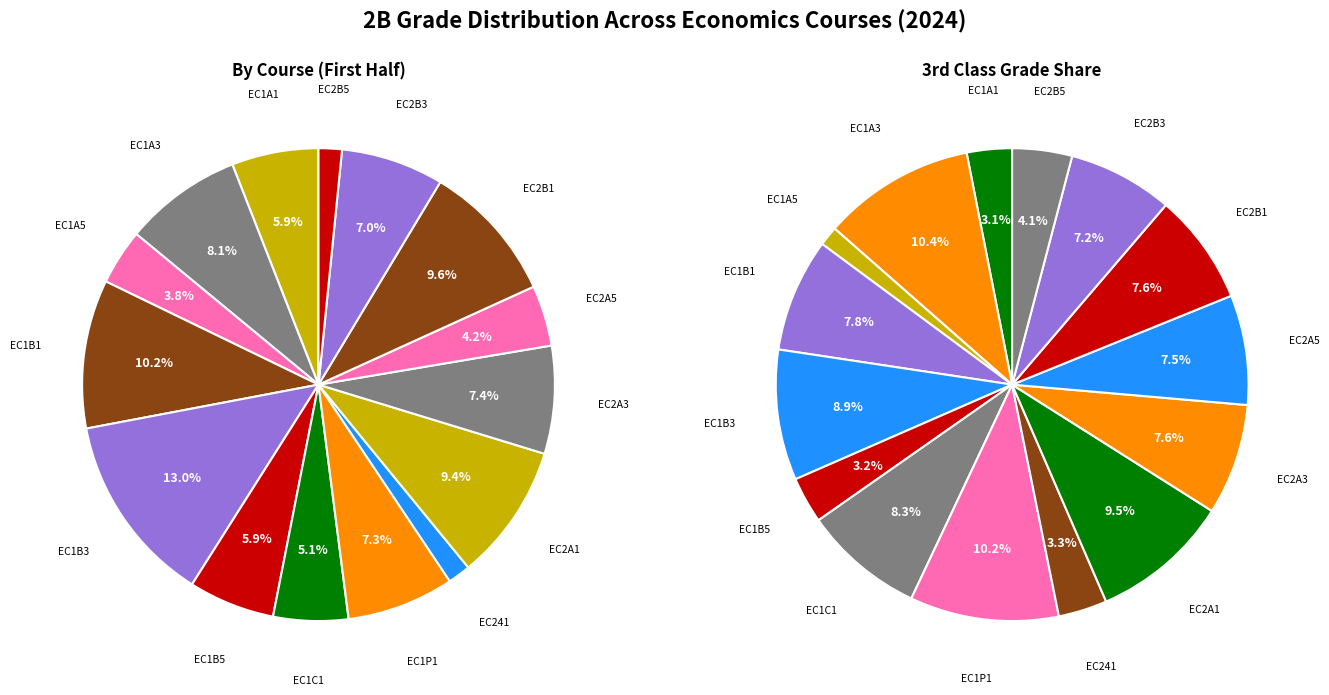

Which has a higher value, EC2B3 or EC2A5?

EC2B3